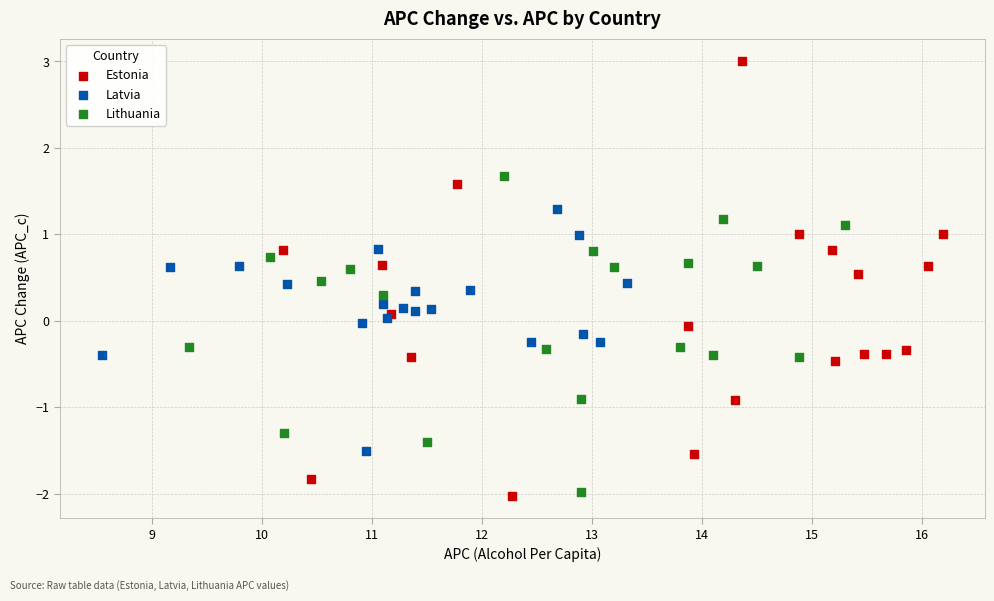

Which series contains the lowest Y value?

Estonia